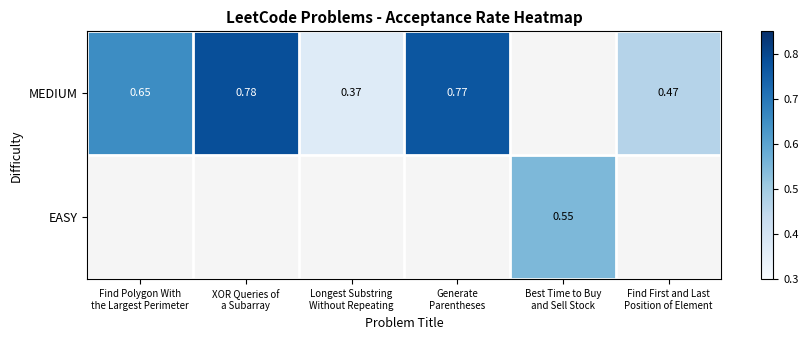

How many values in the MEDIUM series exceed 0?

5